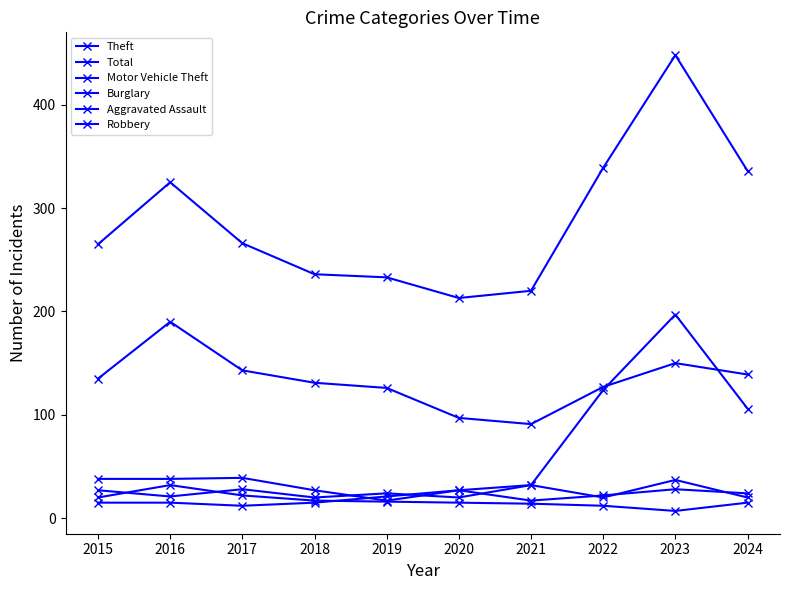

True or false: Theft and Aggravated Assault intersect in this chart.

False